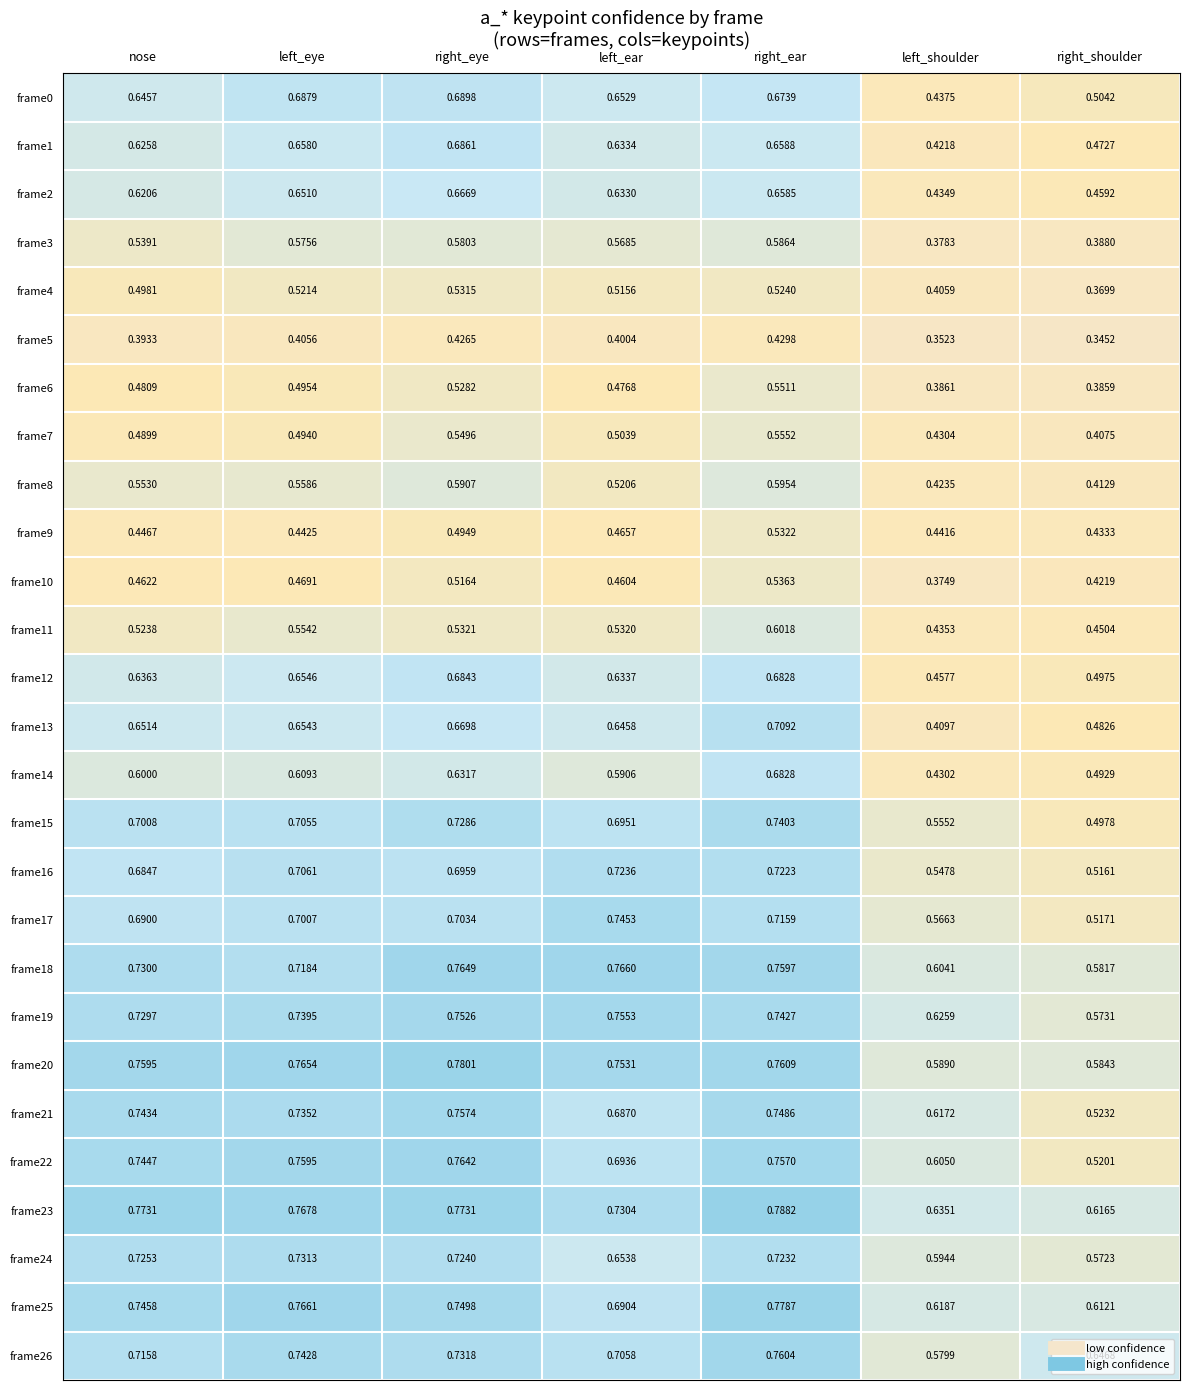

Which category has the highest value across all series?

right_ear